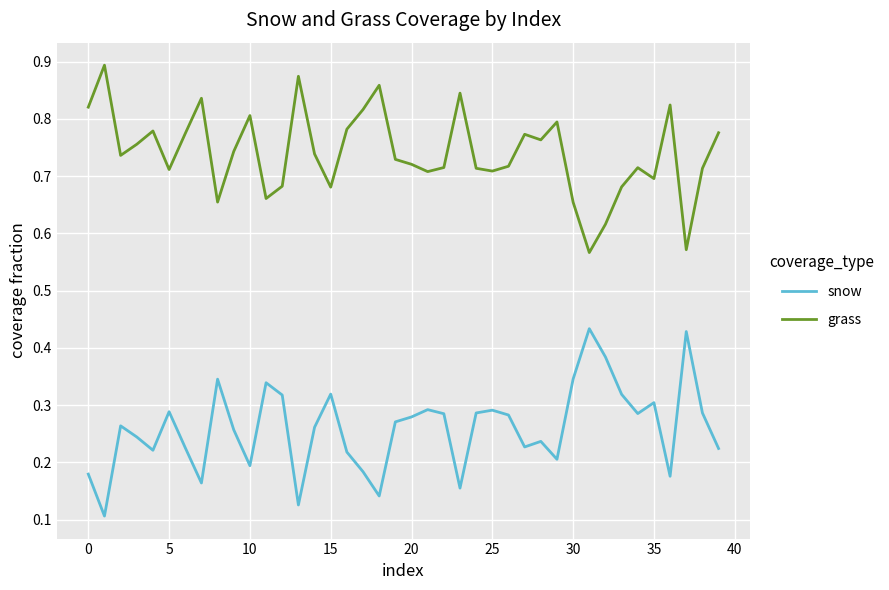

True or false: snow and grass cross at least once.

False